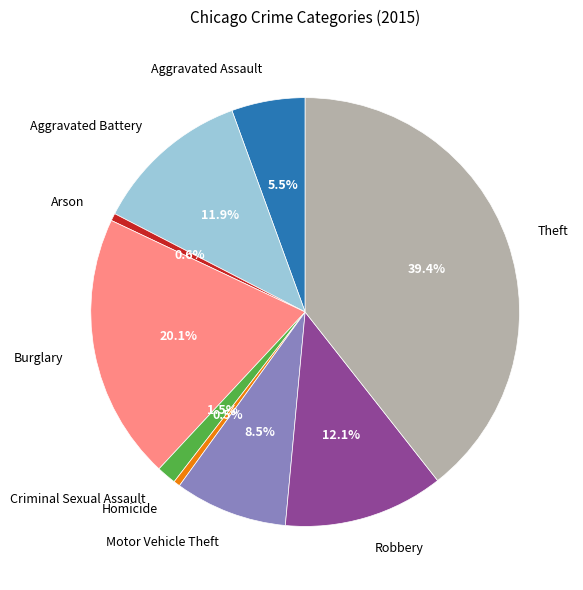

To the nearest percent, what percentage of the pie is Robbery?

12%